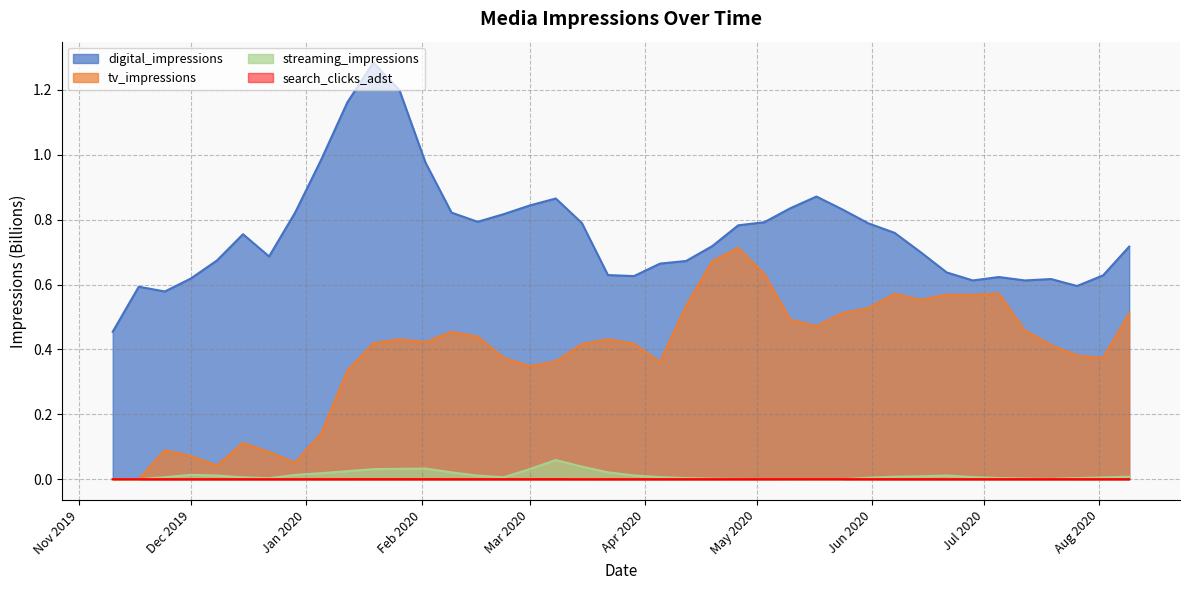

At how many categories does at least one series exceed 0?

40